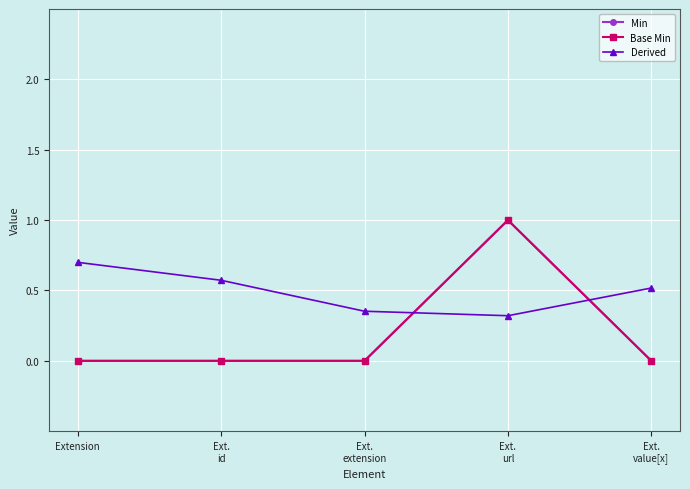

Is this an area chart (filled region under the line)?

No